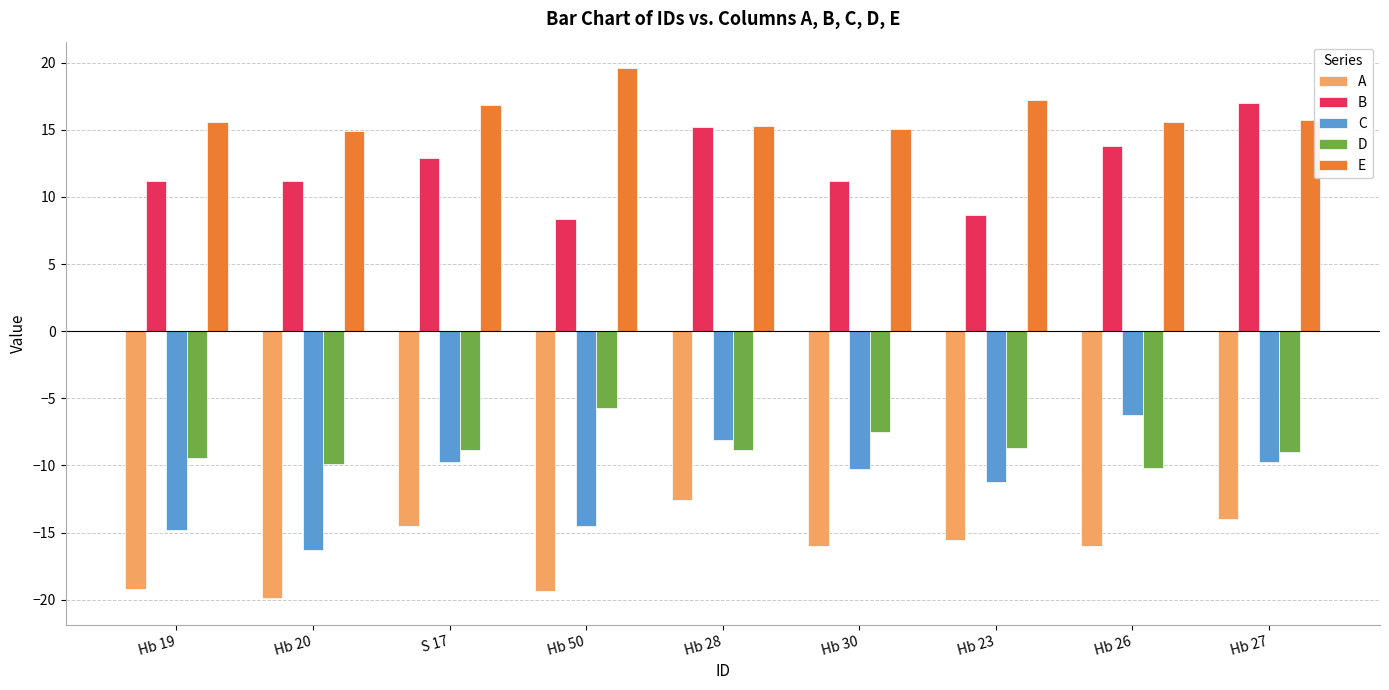

Which category has the lowest value across all series?

Hb 20